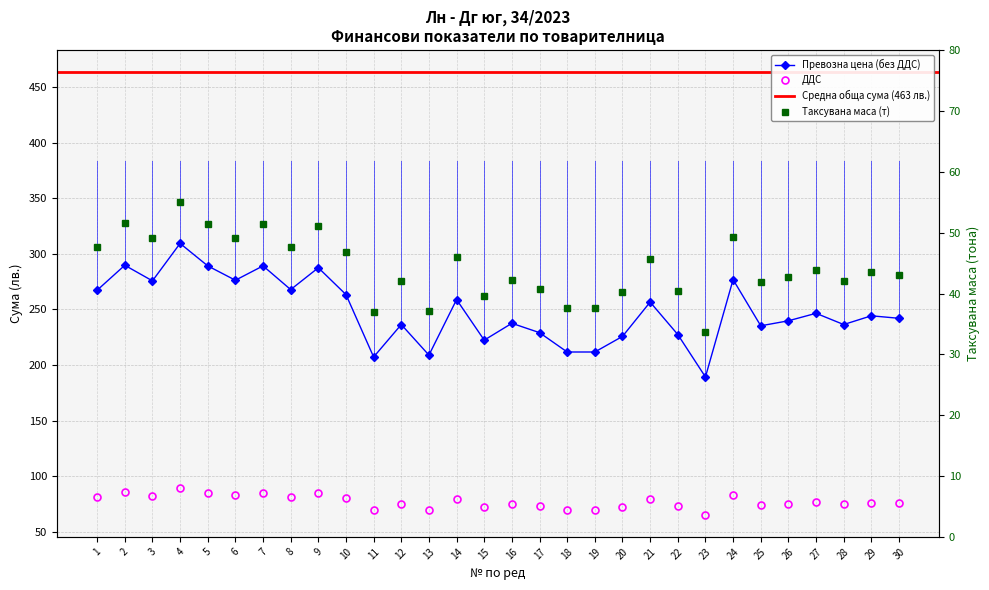

The Превозна цена (без ДДС) series shows 227.3 at 22. True or false?

True